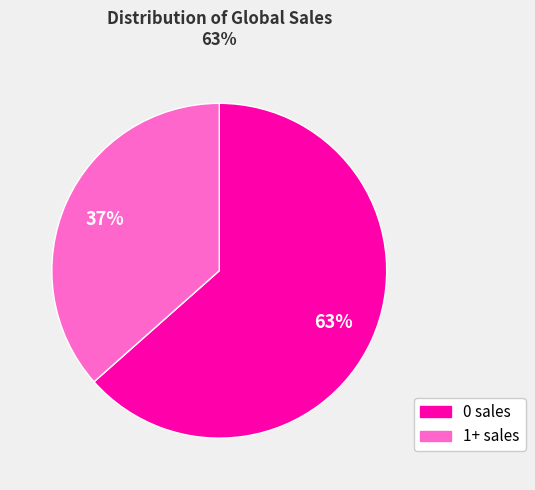

To the nearest percent, what is the average slice percentage?

50%